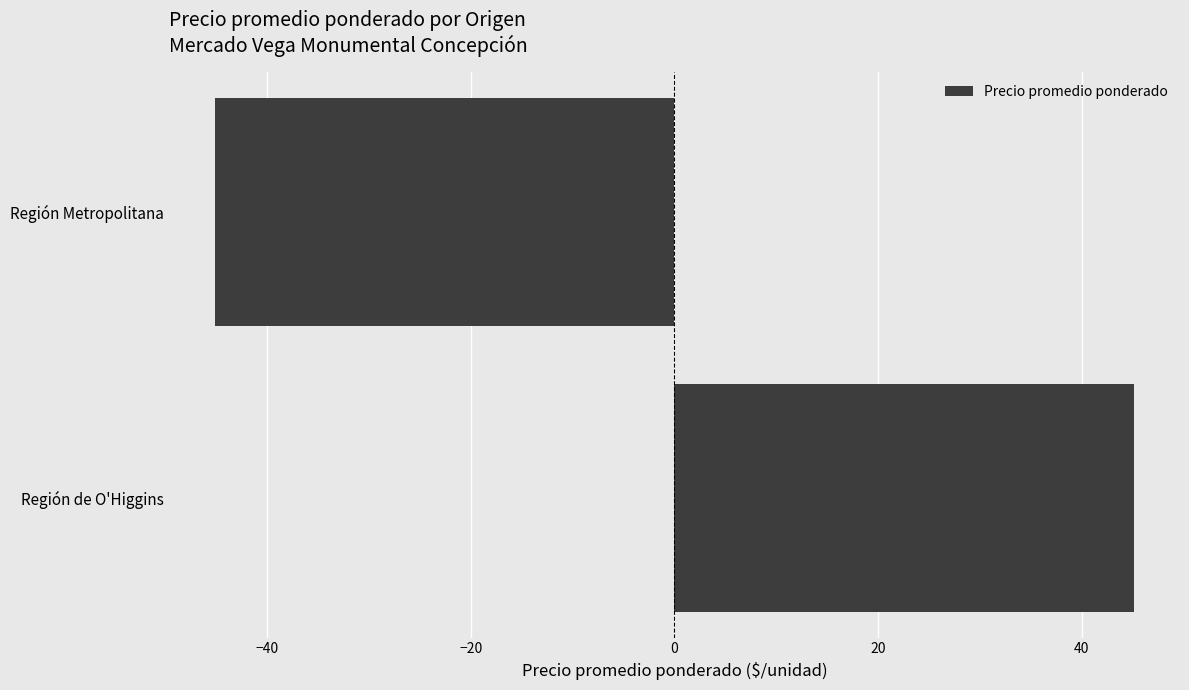

Read the value at Región de O'Higgins.

45.1